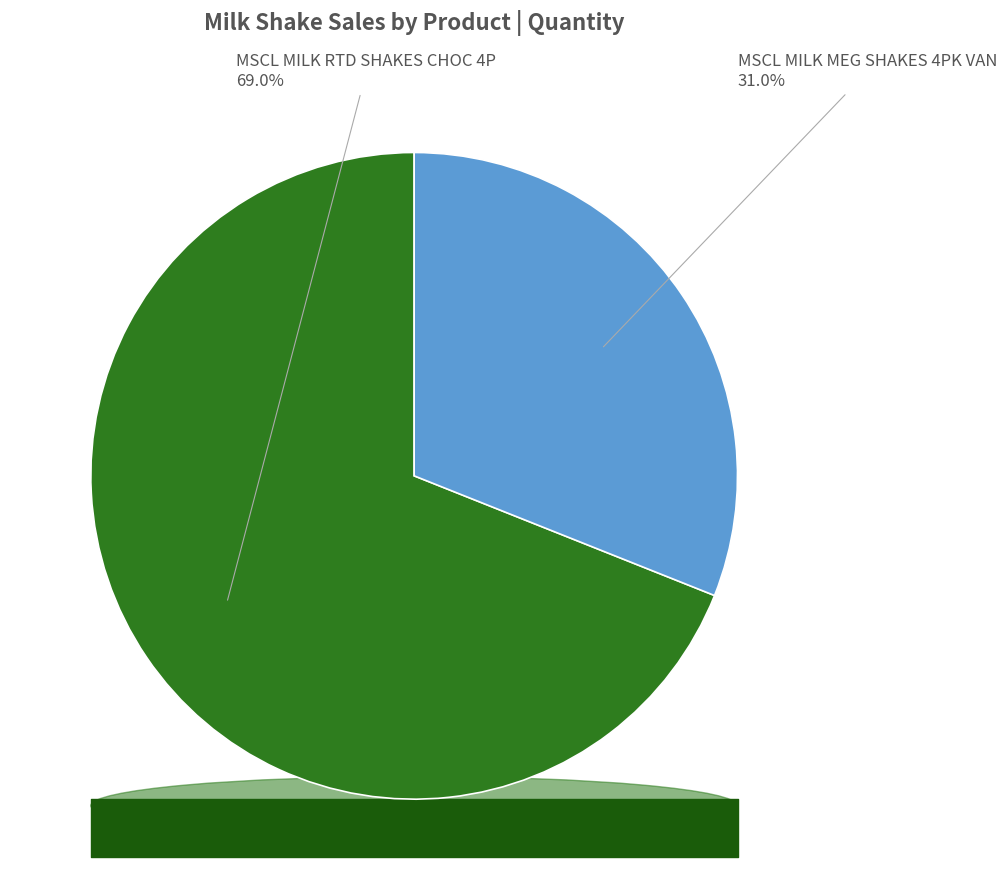

True or false: MSCL MILK RTD SHAKES CHOC 4P accounts for 69% of the total.

True